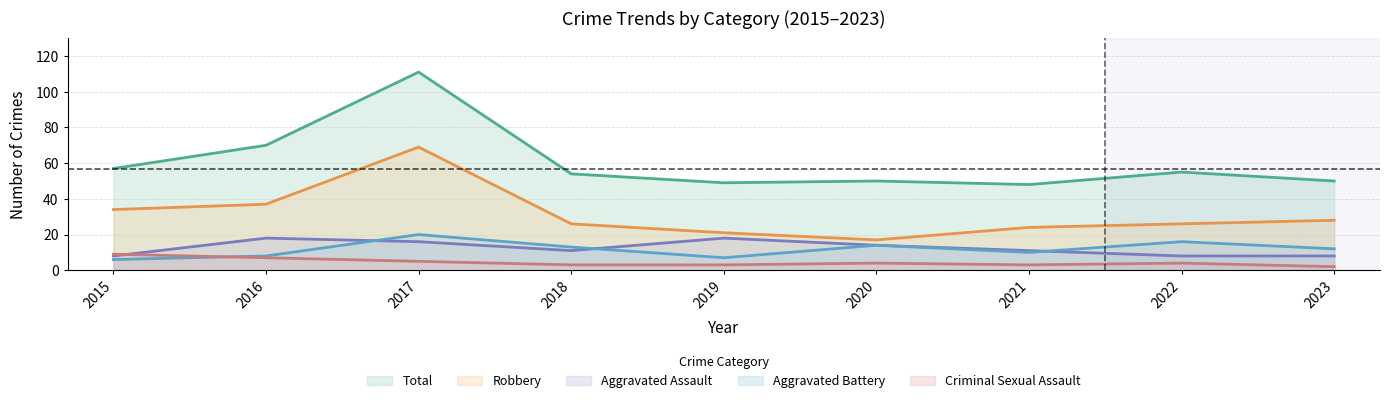

Reading left to right, list all the values displayed in this chart.

Aggravated Assault: 2015=8	2016=18	2017=16	2018=11	2019=18	2020=14	2021=11	2022=8	2023=8
Aggravated Battery: 2015=6	2016=8	2017=20	2018=13	2019=7	2020=14	2021=10	2022=16	2023=12
Criminal Sexual Assault: 2015=9	2016=7	2017=5	2018=3	2019=3	2020=4	2021=3	2022=4	2023=2
Robbery: 2015=34	2016=37	2017=69	2018=26	2019=21	2020=17	2021=24	2022=26	2023=28
Total: 2015=57	2016=70	2017=111	2018=54	2019=49	2020=50	2021=48	2022=55	2023=50